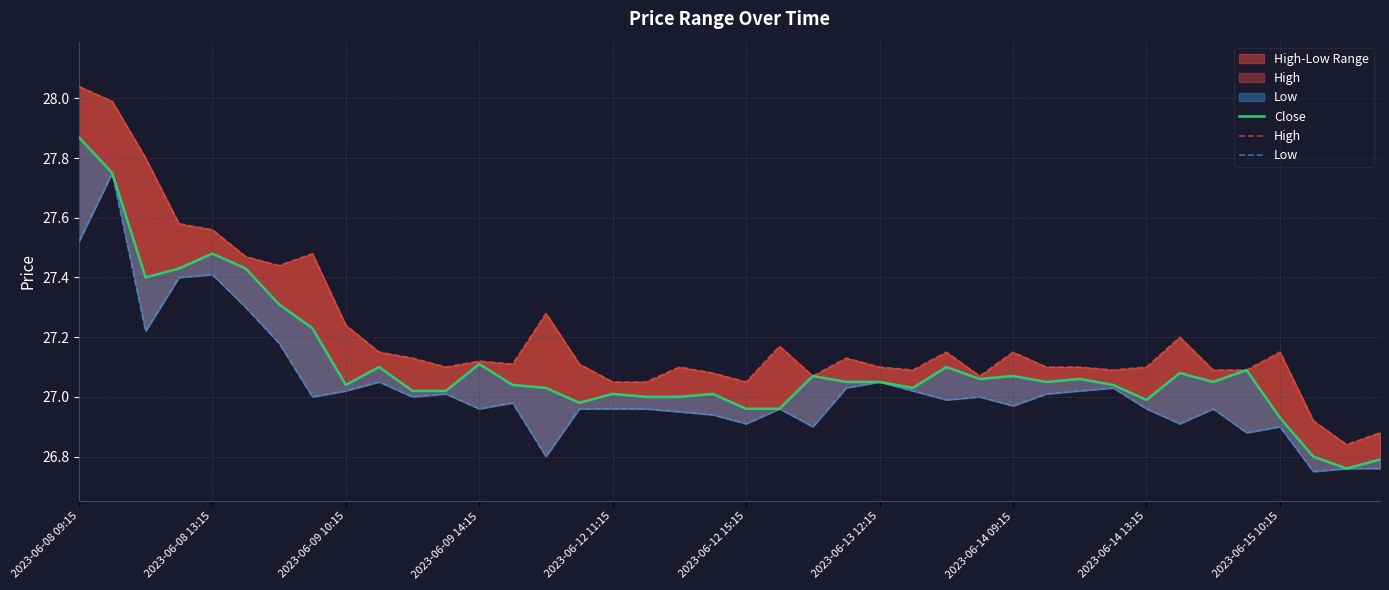

At how many categories does at least one series exceed 27?

37